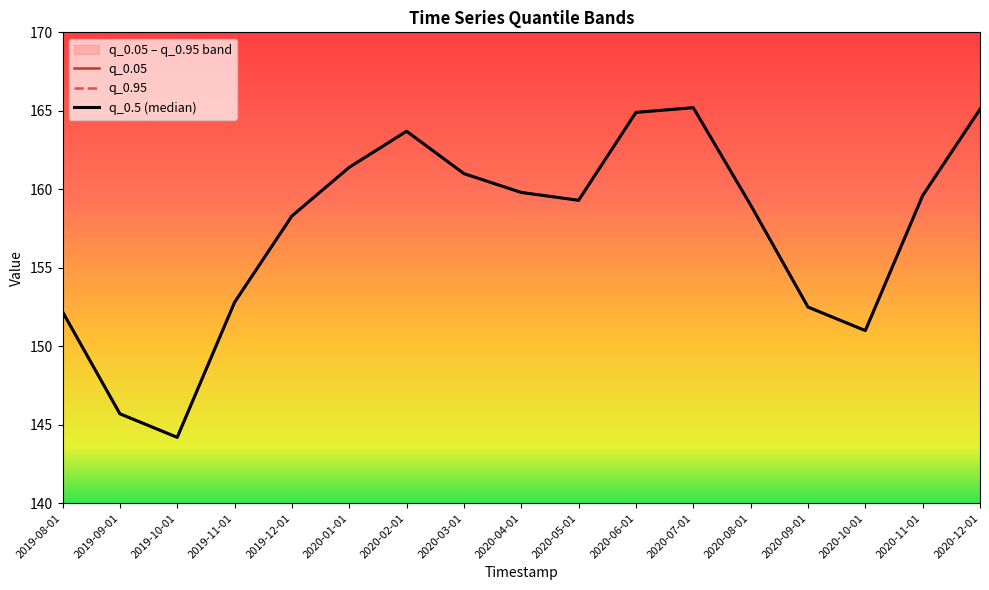

At which category is the sum across all series the highest?

2020-07-01